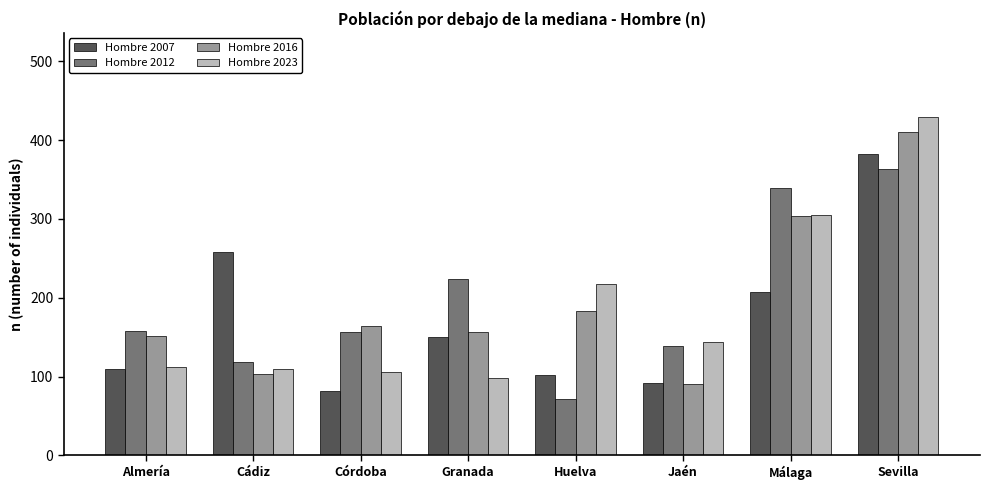

How many bars are there in each group?

4